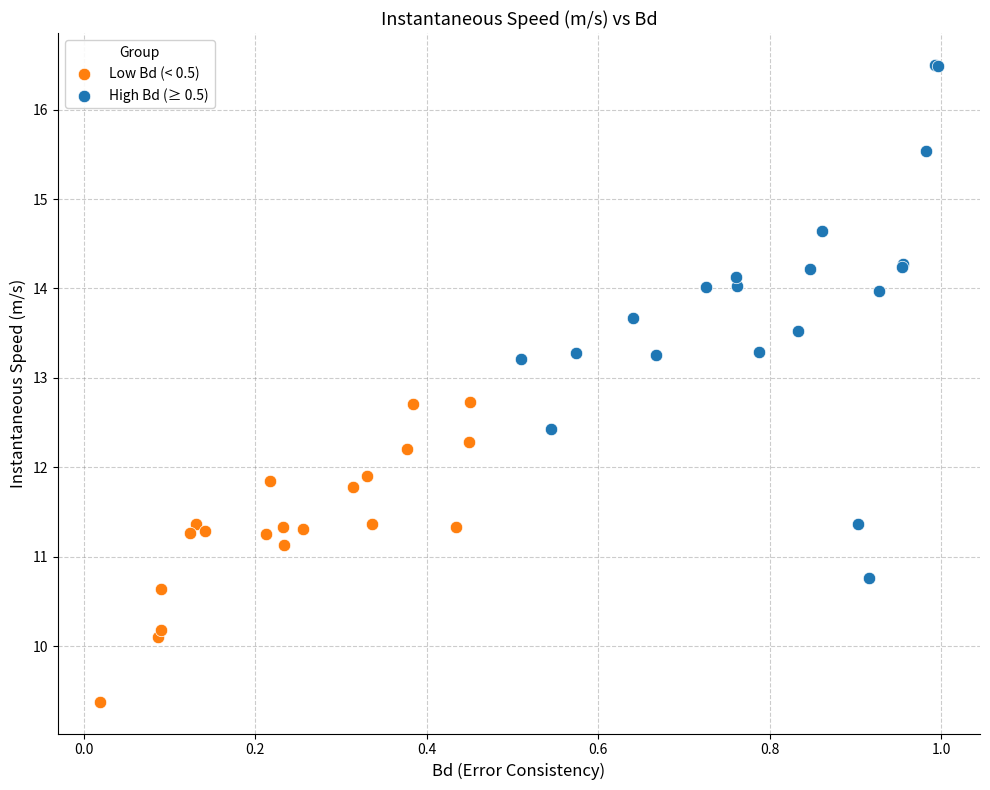

Which series contains the highest Y value?

High Bd (≥ 0.5)